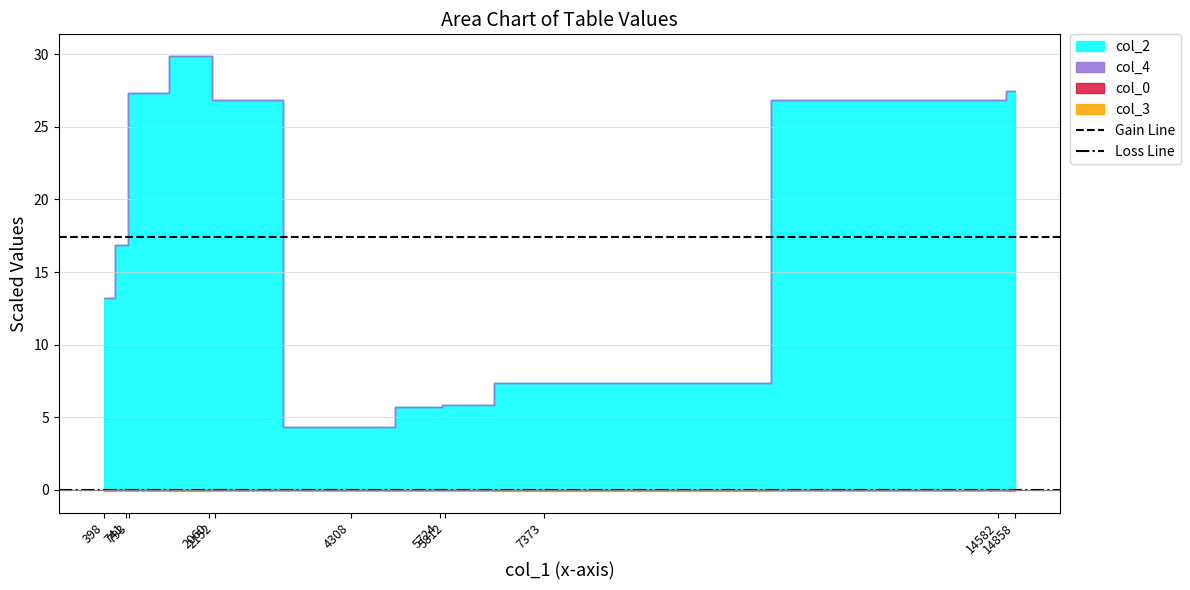

Between 741 and 398, which is larger?

741